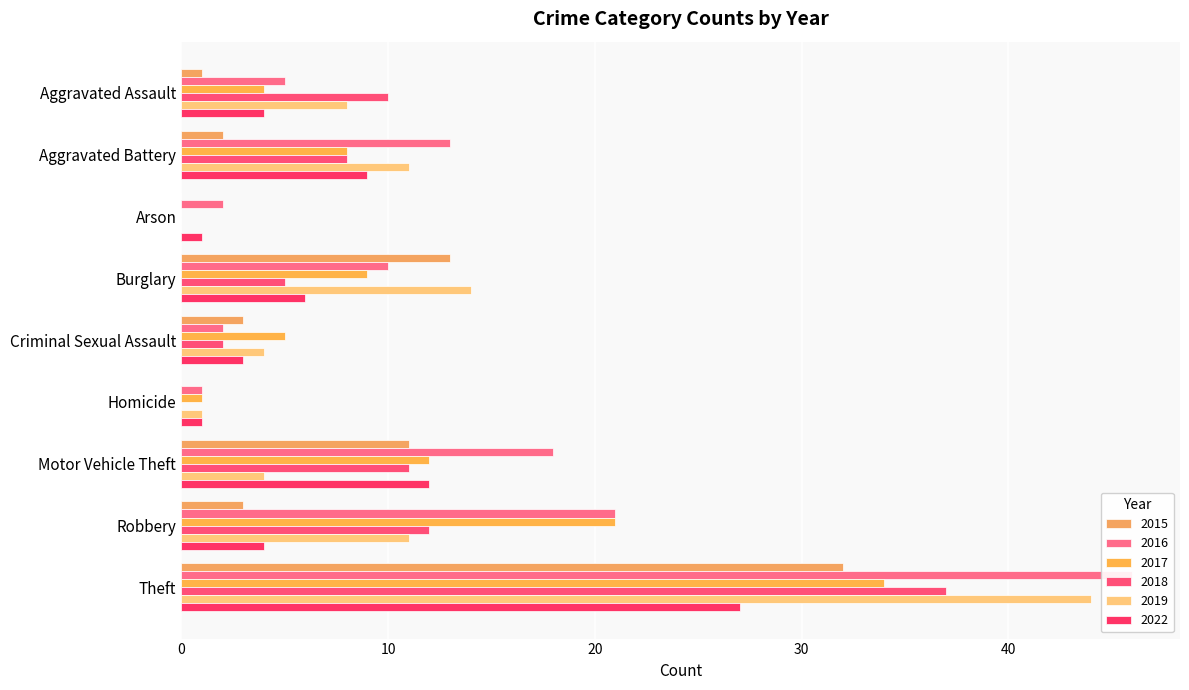

What are all the series names shown in the legend?

2015, 2016, 2017, 2018, 2019, 2022